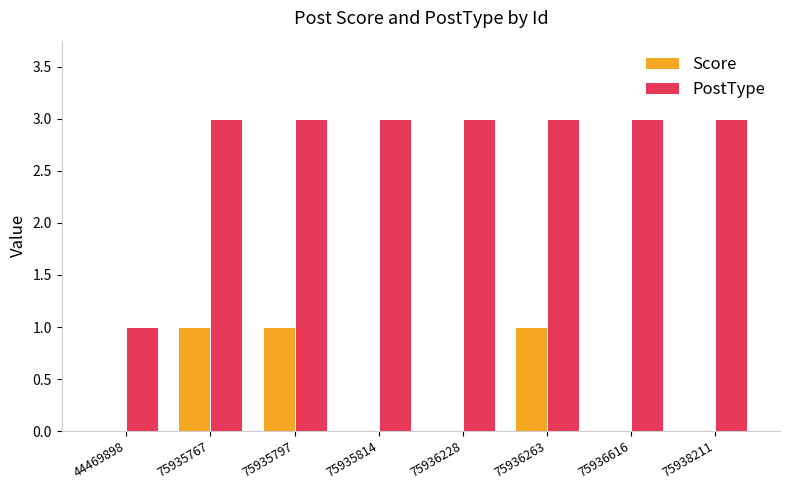

Is the value of Score at 75936228 greater than the value of PostType at 75936616?

No